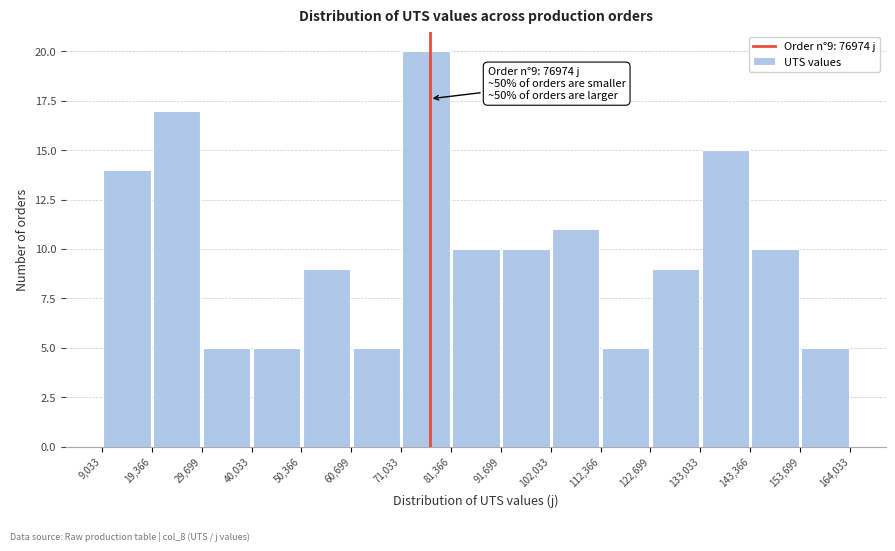

Which range on the x-axis has the tallest bar?

71,033 to 81,366